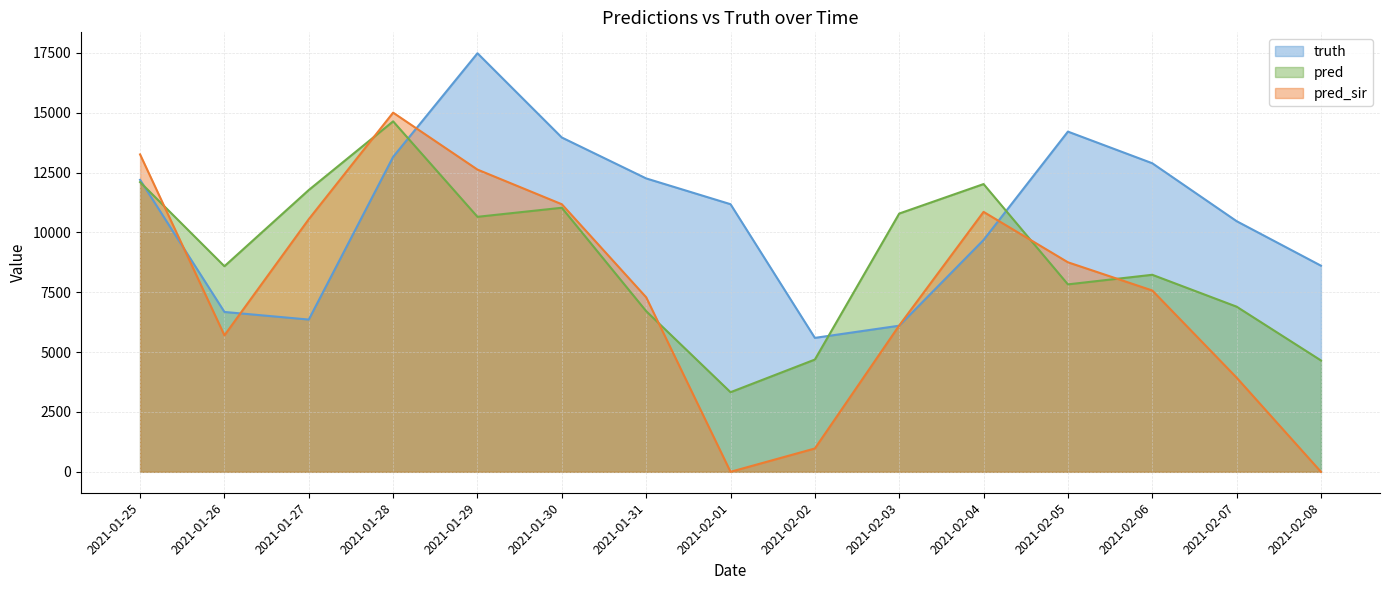

Which has a higher value, 2021-01-31 or 2021-02-07?

2021-01-31